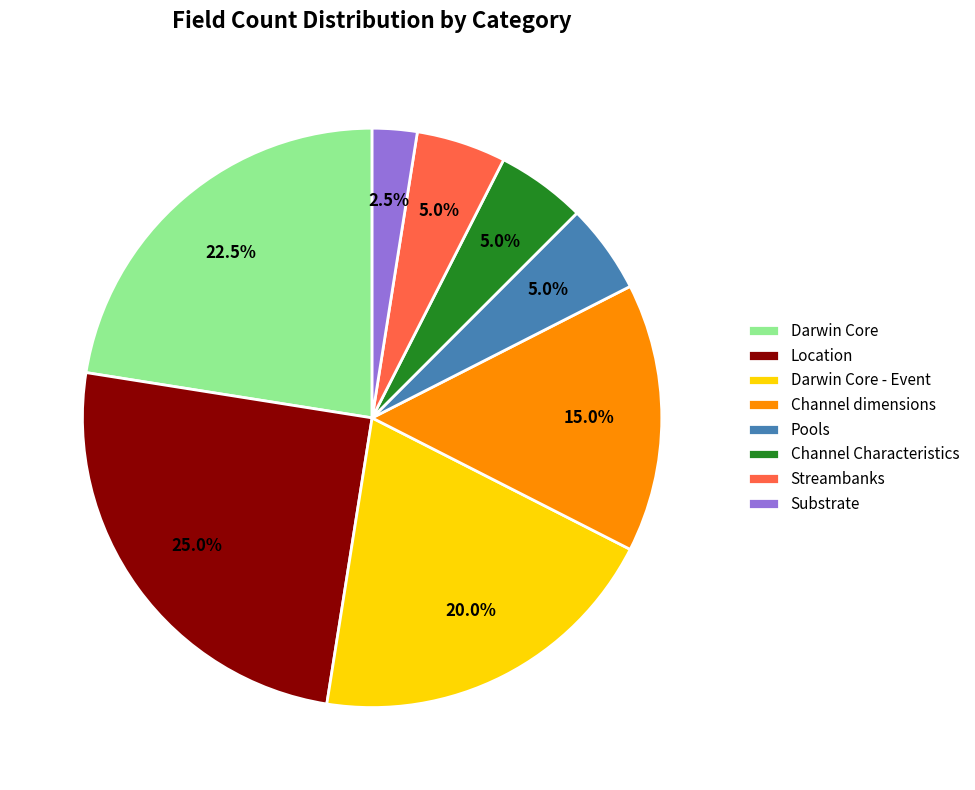

Which category has the smallest portion of the pie?

Substrate